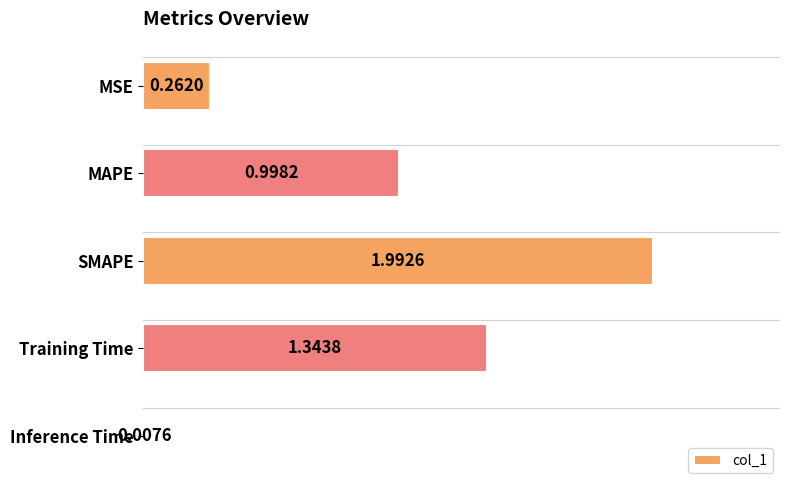

What is the difference between the second highest and second lowest values?

1.1